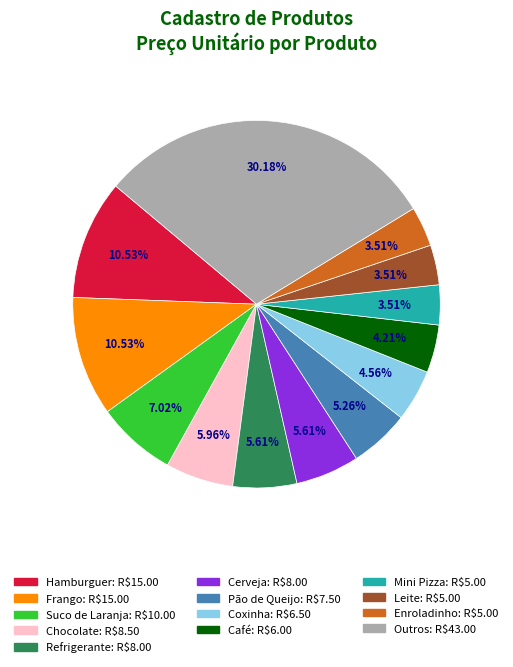

Is there a majority slice in this chart?

No